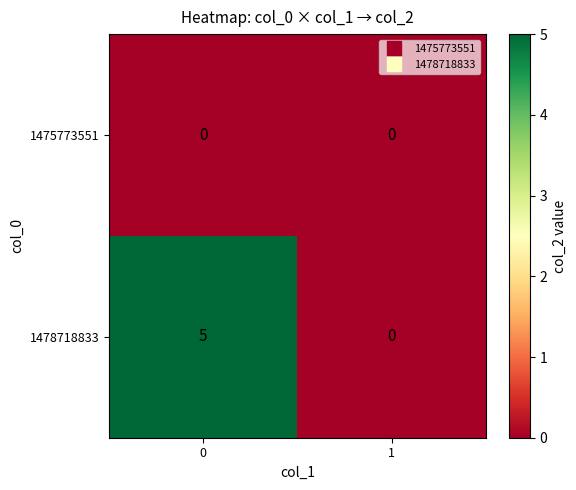

Rank the series by their maximum value, from highest to lowest.

1478718833, 1475773551